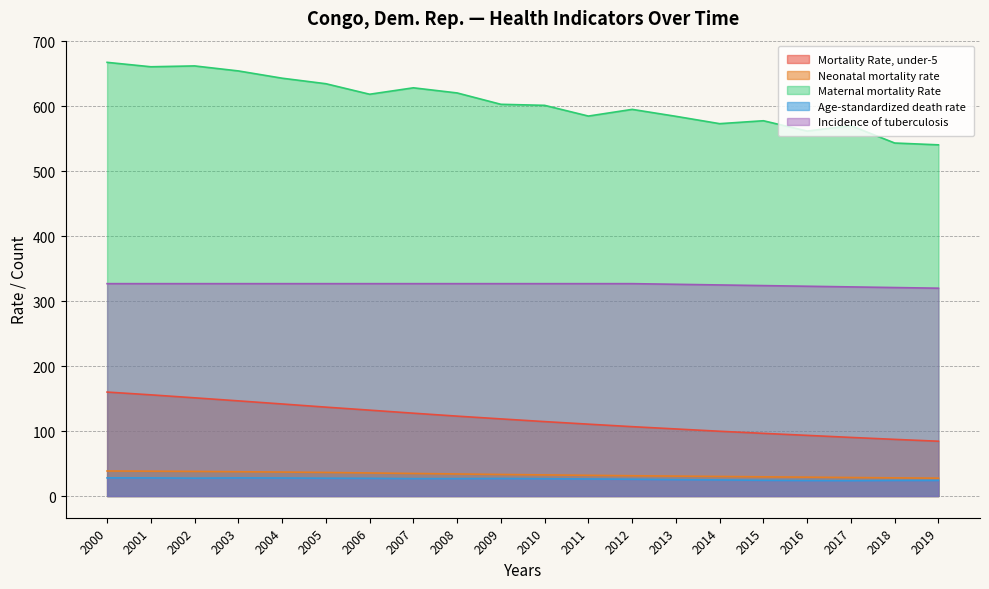

True or false: Mortality Rate, under-5 has a value of 173.1 at 2015.

False